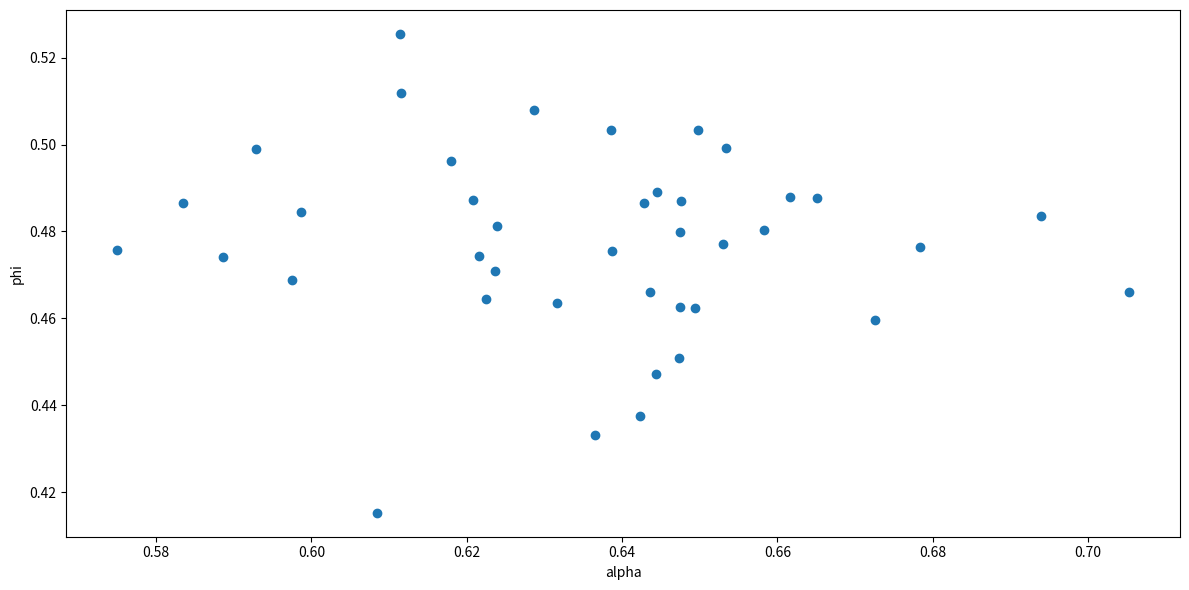

Count the number of points in this scatter plot.

40